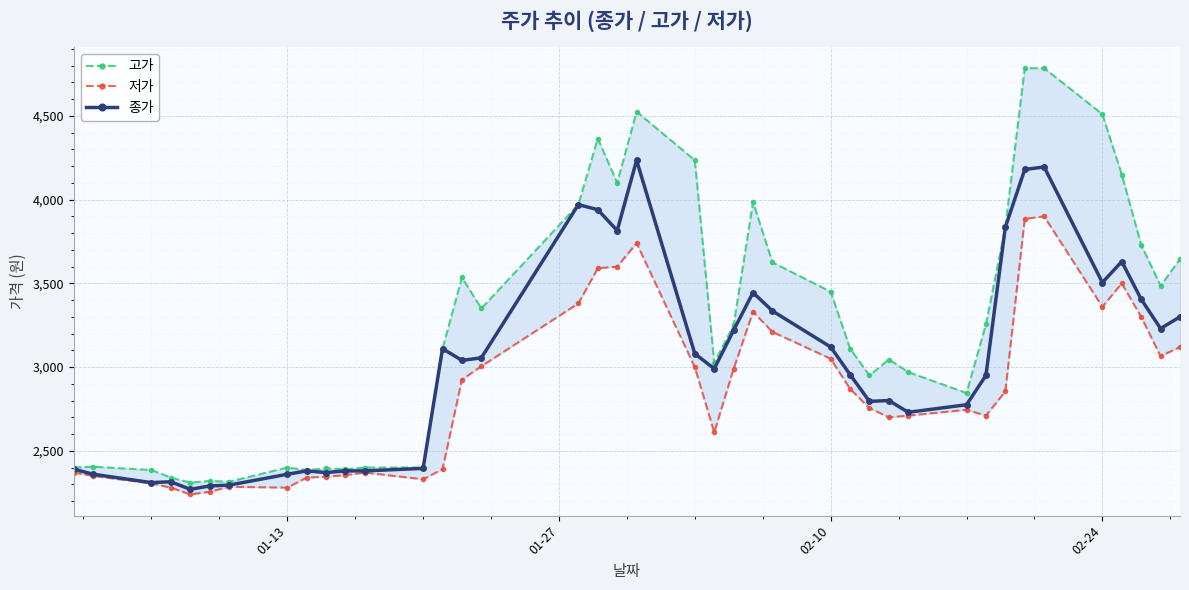

True or false: 저가 and 종가 intersect in this chart.

False